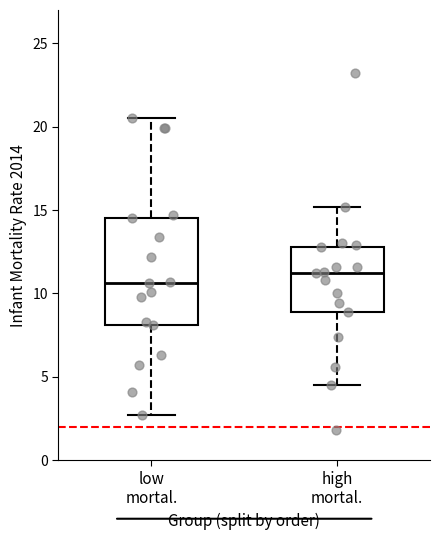

Which box has the highest median line?

high mortal.